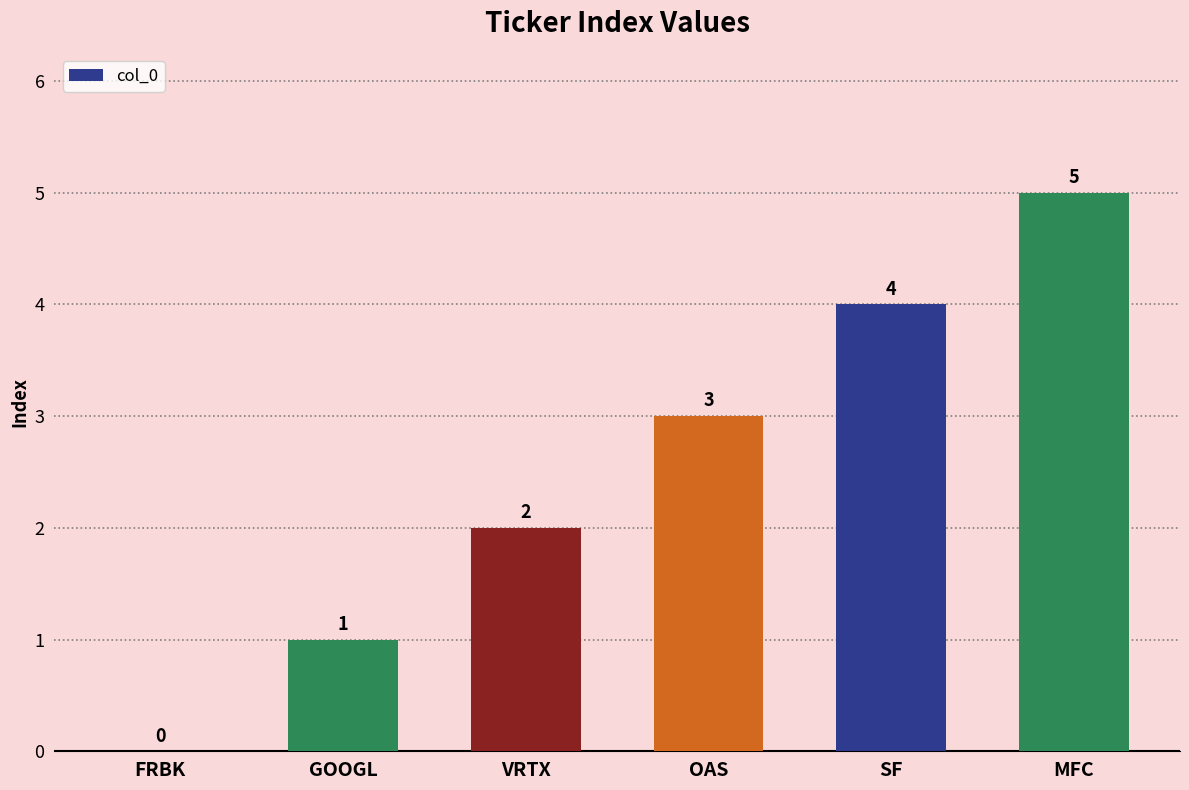

Which has a higher value, OAS or MFC?

MFC